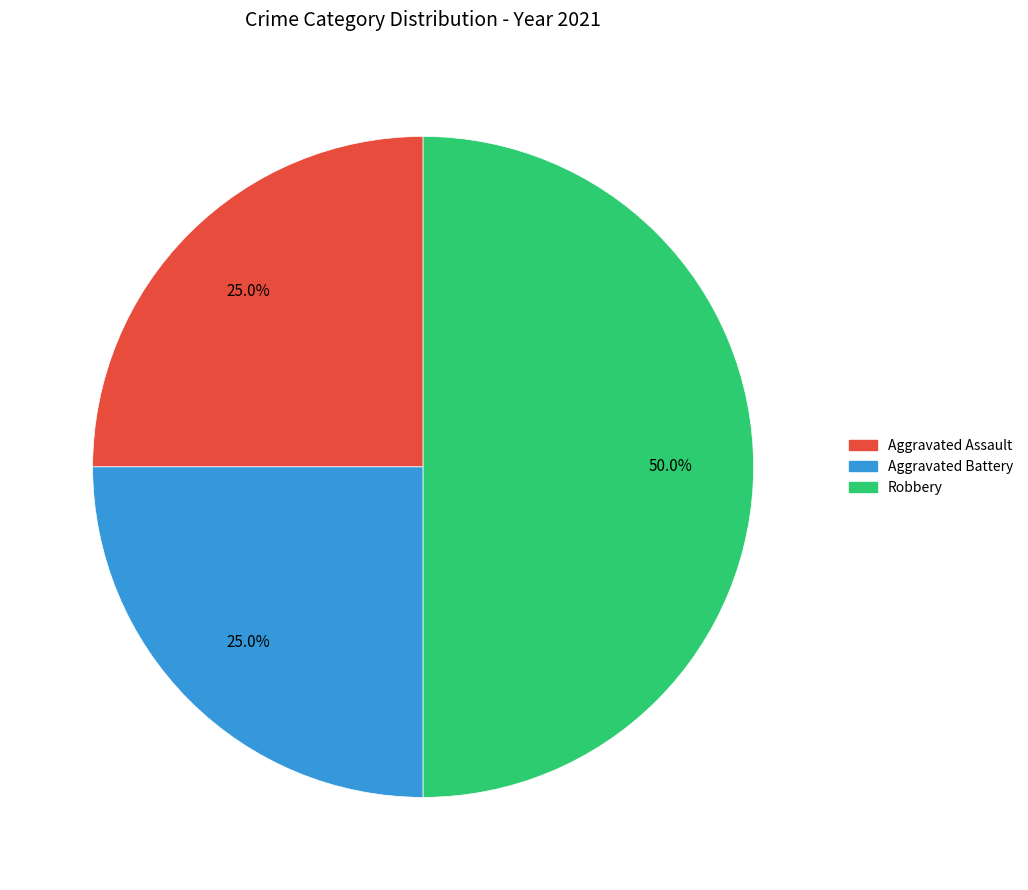

How many slices are in this pie chart?

3